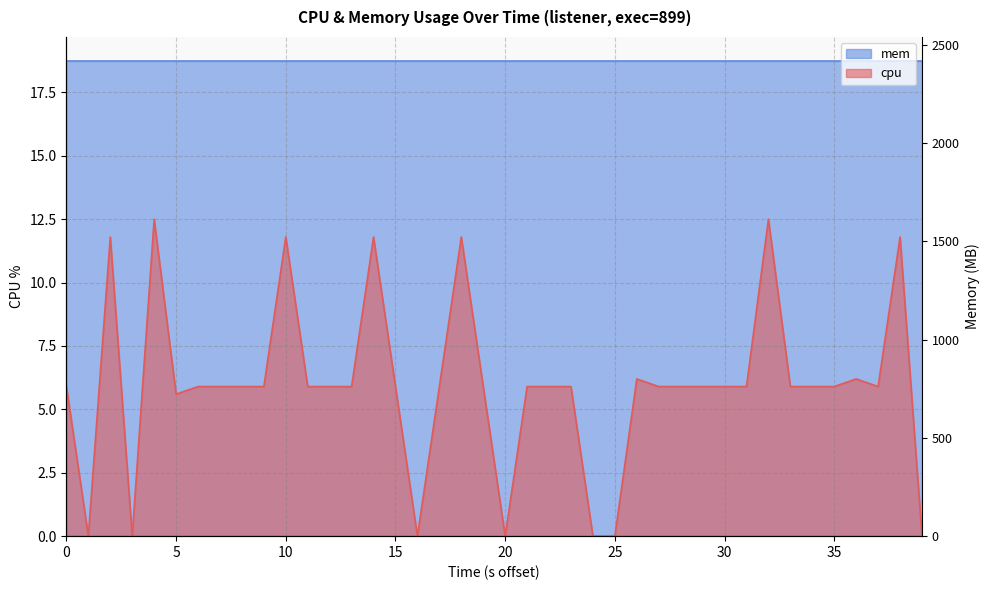

What is the label of the 27th point from the right?

13